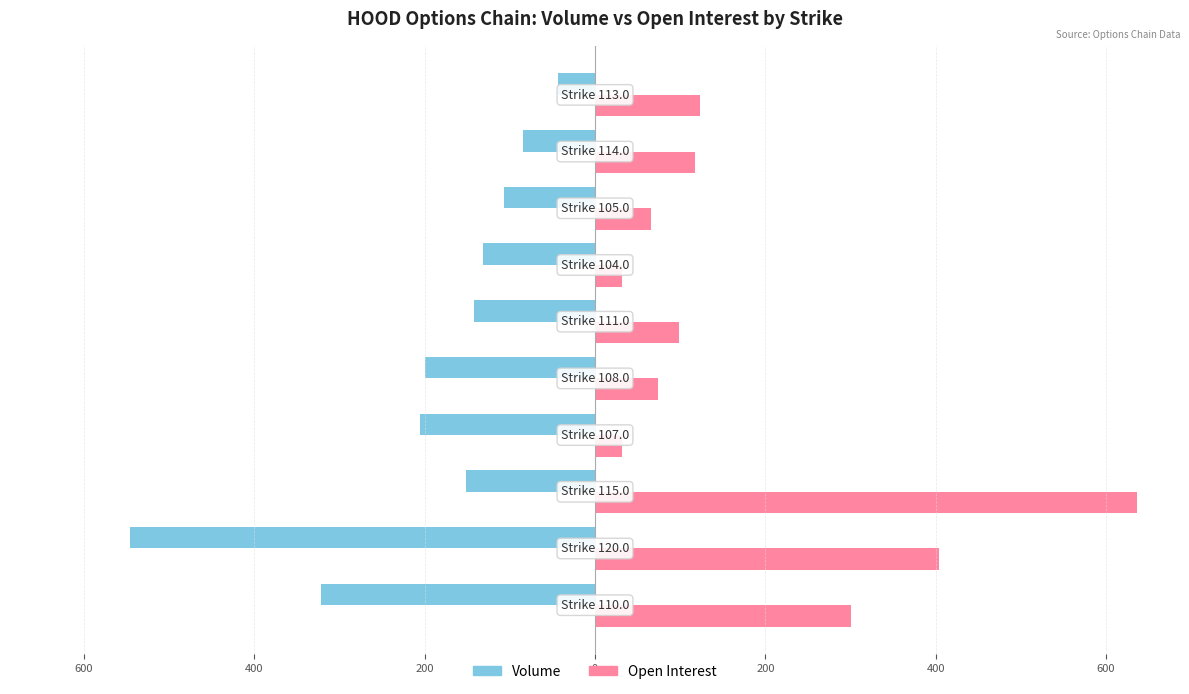

How many bars are there in total?

20